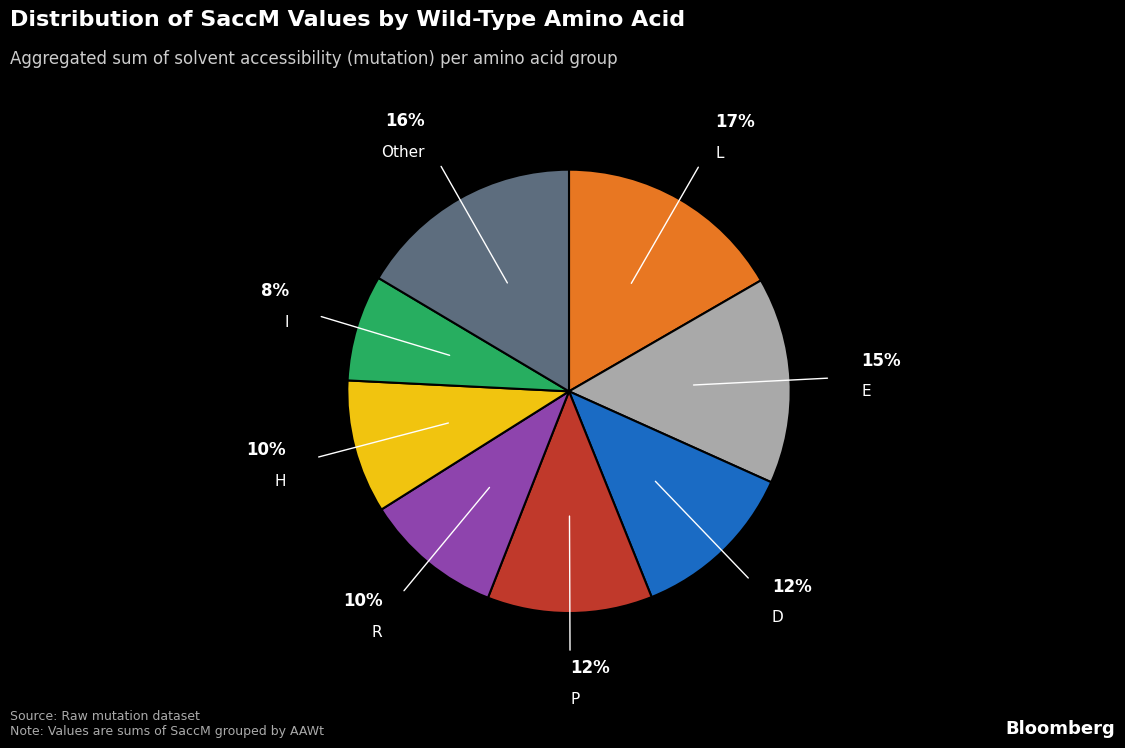

To the nearest percent, what is the difference between the largest and smallest slice percentages?

9%